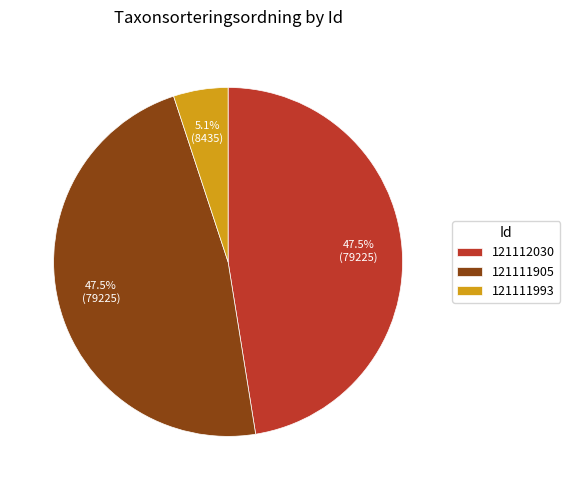

Does 121112030 represent more than half of the total?

No